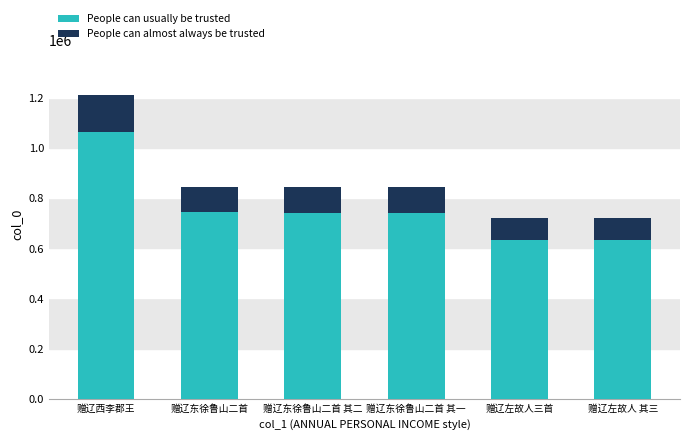

How many series are shown in this chart?

2